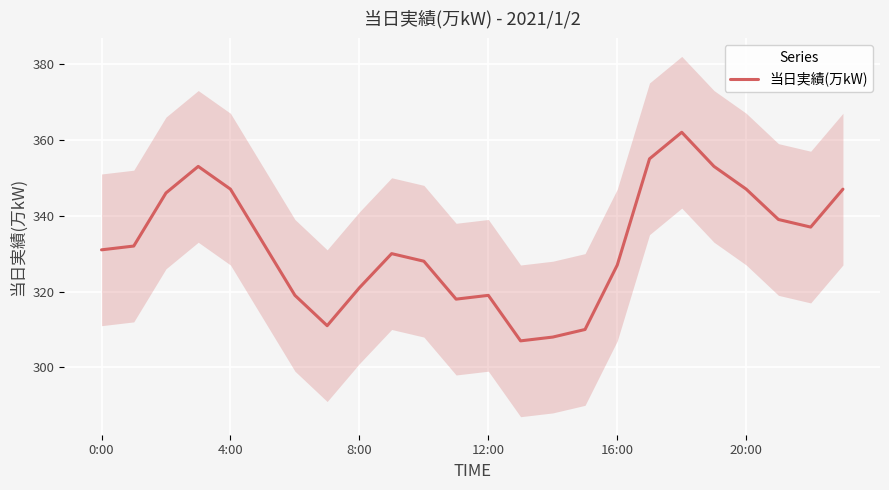

True or false: 当日実績(万kW) has a value of 229 at 0:00.

False